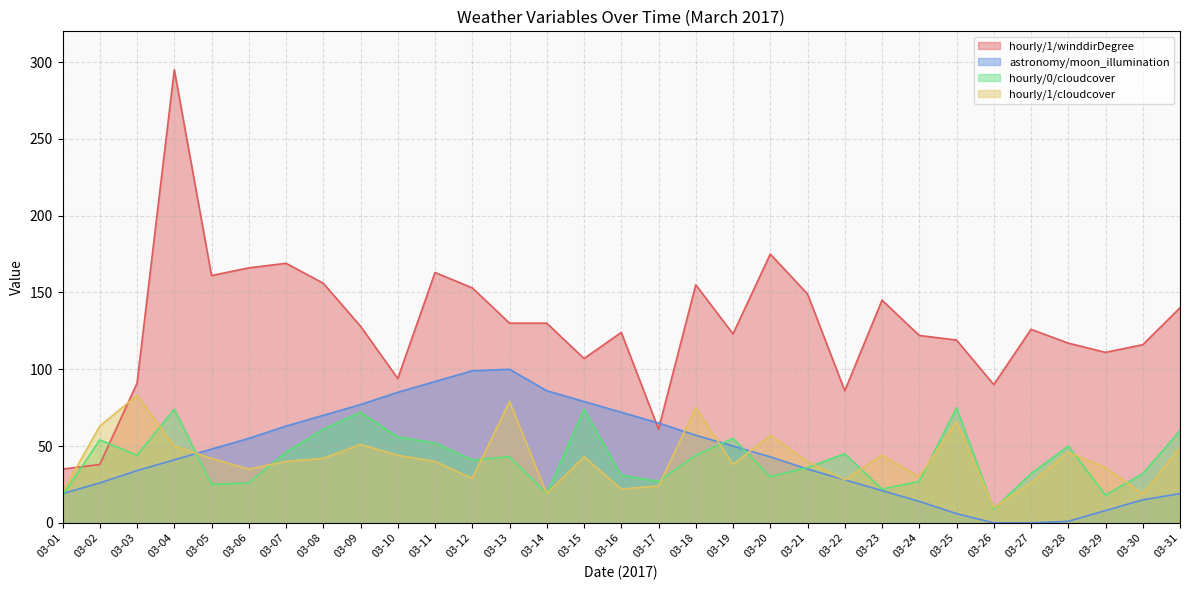

True or false: hourly/1/cloudcover has a value of 63 at 03-07.

False